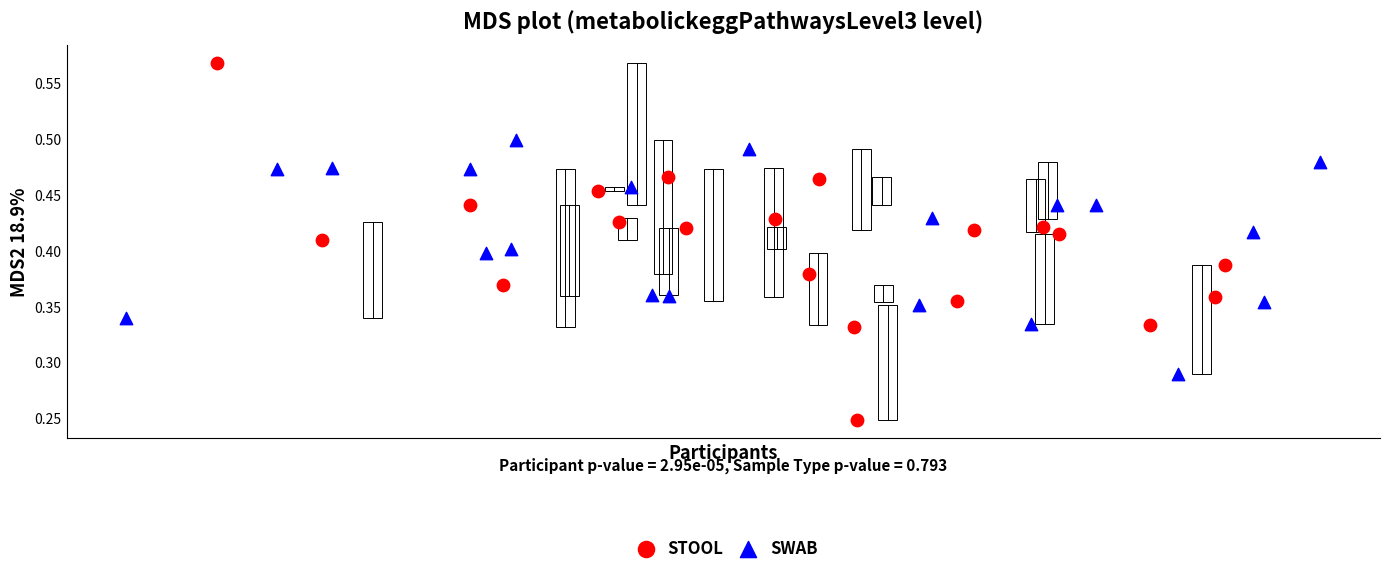

Which series reaches the minimum Y coordinate?

STOOL